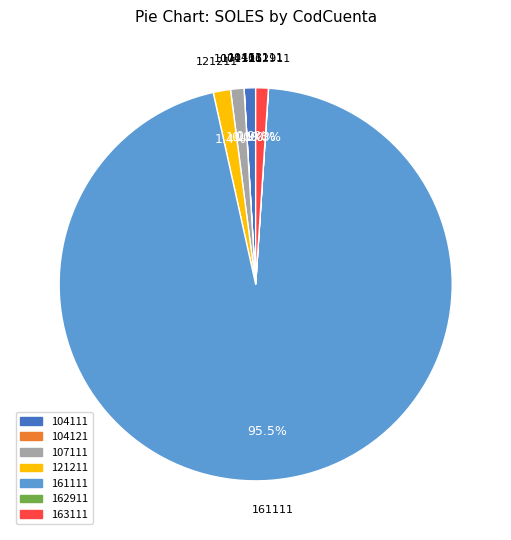

Which slice represents more than half of the pie?

161111